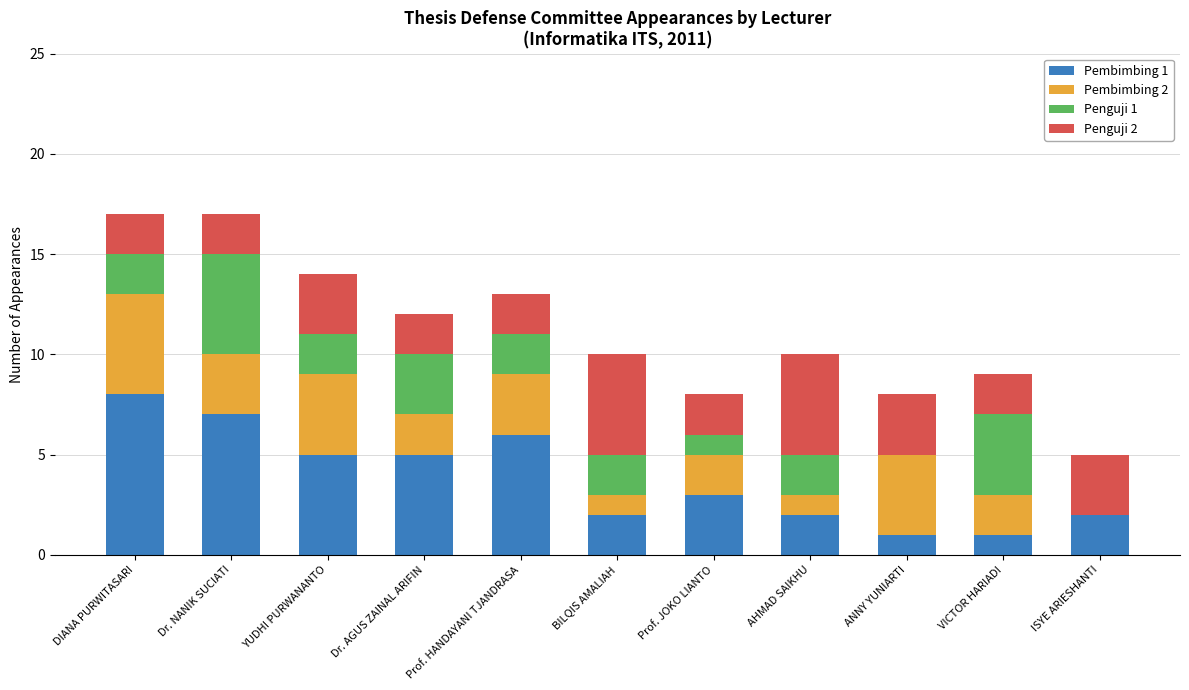

True or false: Pembimbing 1 has a value of 8 at DIANA PURWITASARI.

True